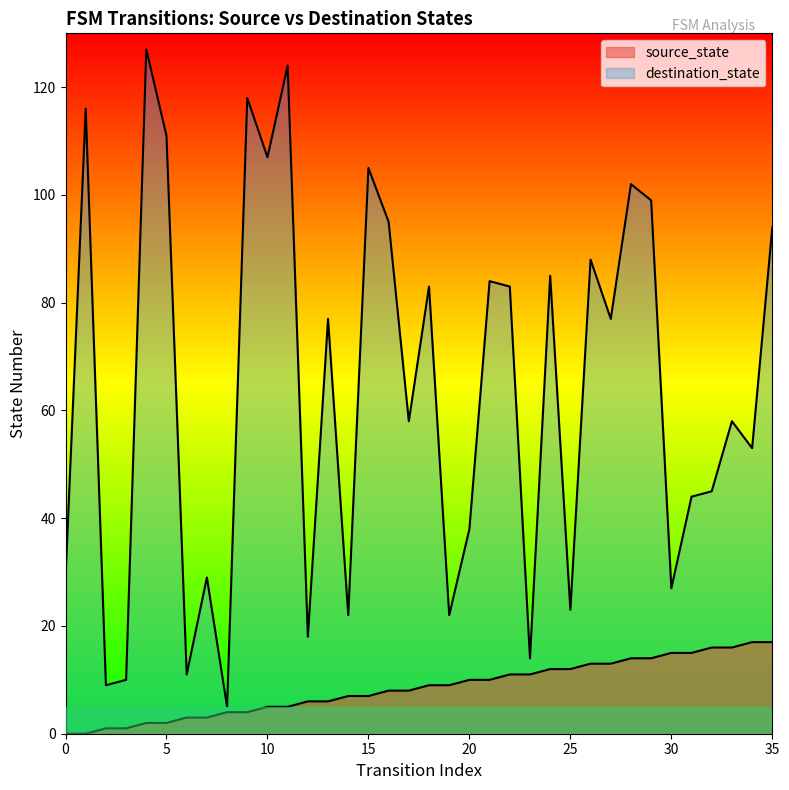

List the series in order of their peak value, highest first.

destination_state, source_state